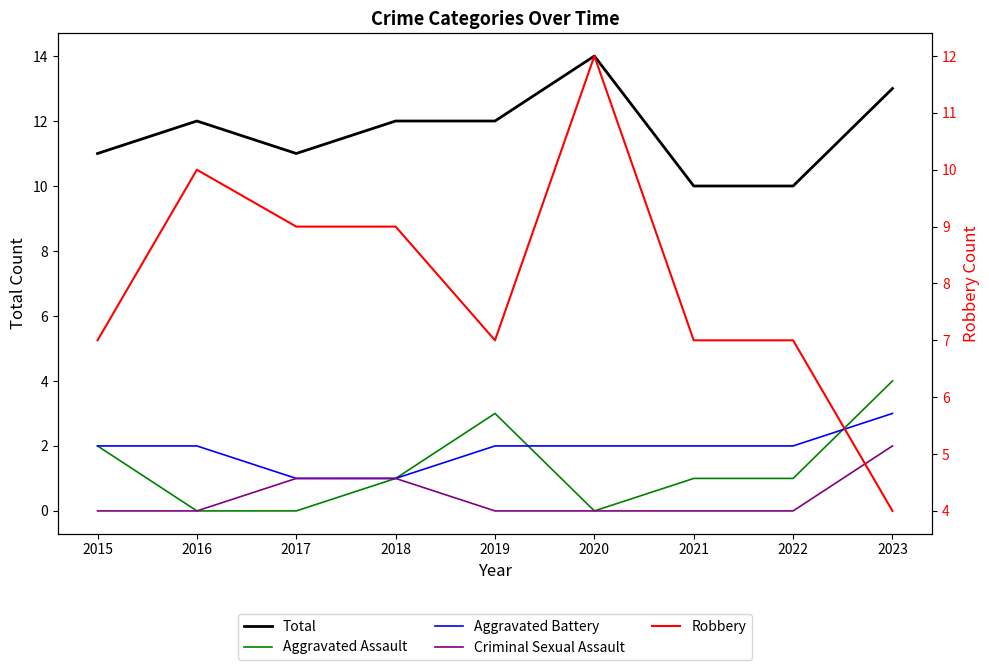

Is the value of Aggravated Assault at 2022 greater than the value of Aggravated Battery at 2020?

No